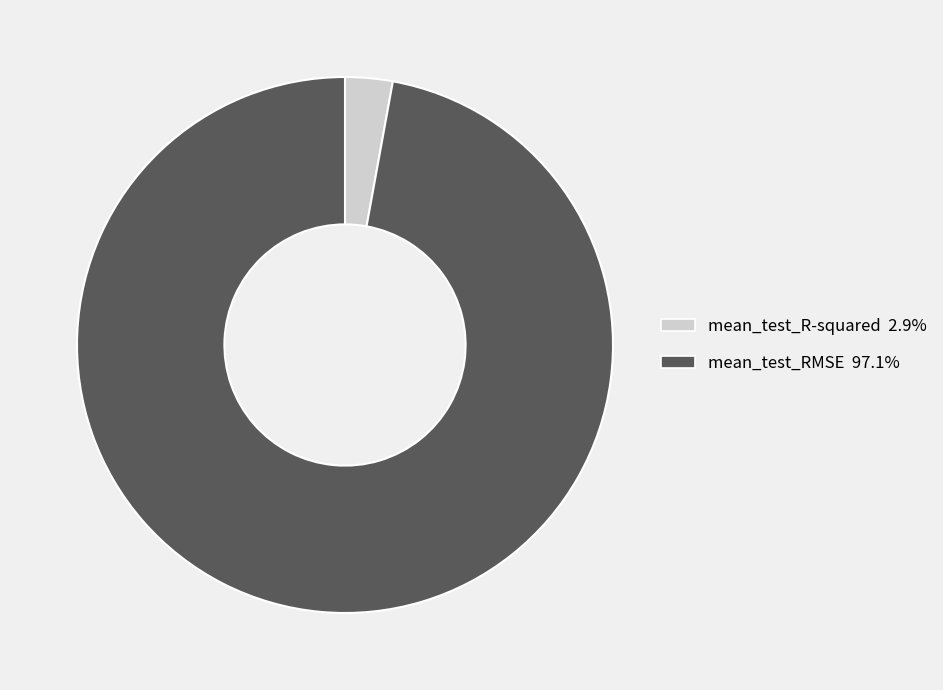

Combined, do mean_test_RMSE and mean_test_R-squared account for over 50%?

Yes